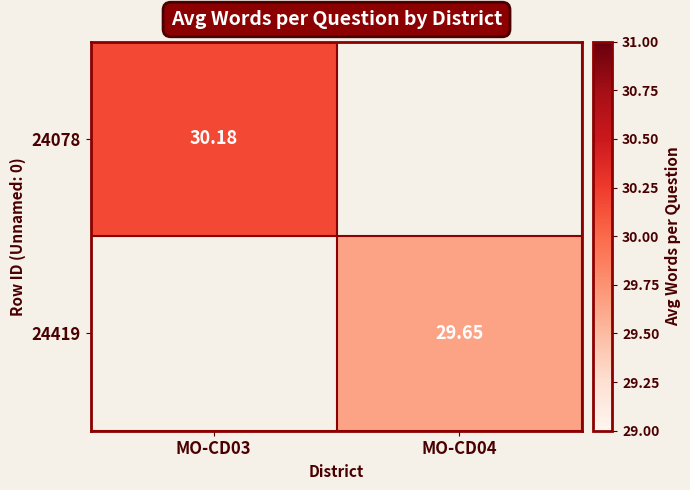

How many data points in 24419 are above 29?

1